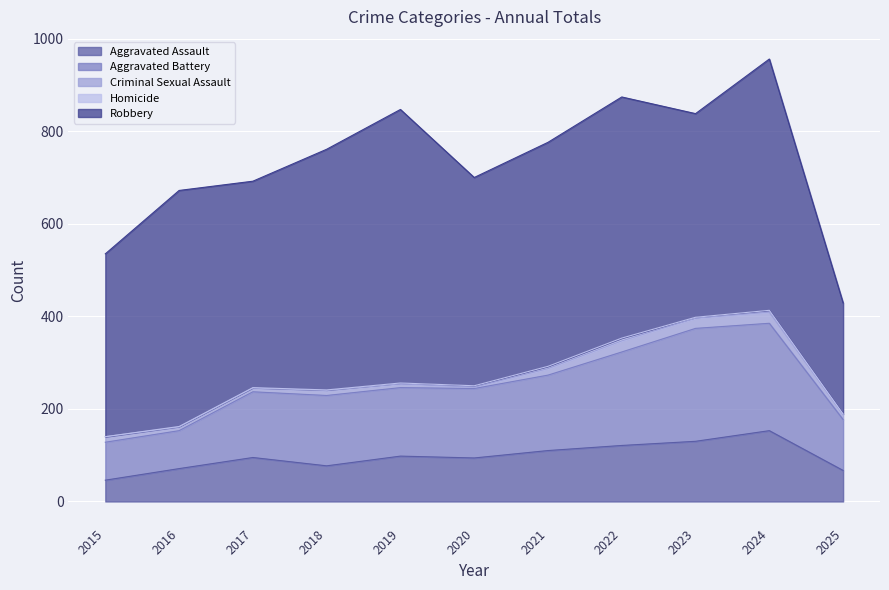

Reading left to right, extract all data points from this chart.

Aggravated Assault: 2015=46	2016=71	2017=95	2018=77	2019=98	2020=94	2021=110	2022=121	2023=130	2024=153	2025=67
Aggravated Battery: 2015=82	2016=82	2017=142	2018=152	2019=148	2020=150	2021=163	2022=202	2023=244	2024=232	2025=110
Criminal Sexual Assault: 2015=12	2016=8	2017=8	2018=11	2019=8	2020=3	2021=14	2022=24	2023=22	2024=24	2025=11
Homicide: 2015=0	2016=1	2017=1	2018=1	2019=2	2020=3	2021=5	2022=6	2023=2	2024=4	2025=1
Robbery: 2015=395	2016=510	2017=446	2018=520	2019=591	2020=450	2021=484	2022=521	2023=440	2024=543	2025=240